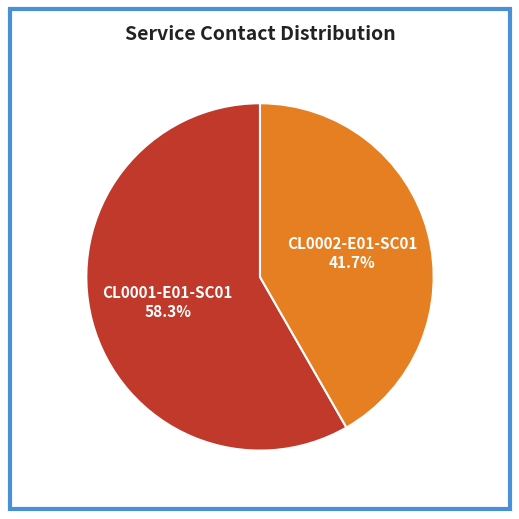

Rank the categories by value from lowest to highest.

CL0002-E01-SC01, CL0001-E01-SC01